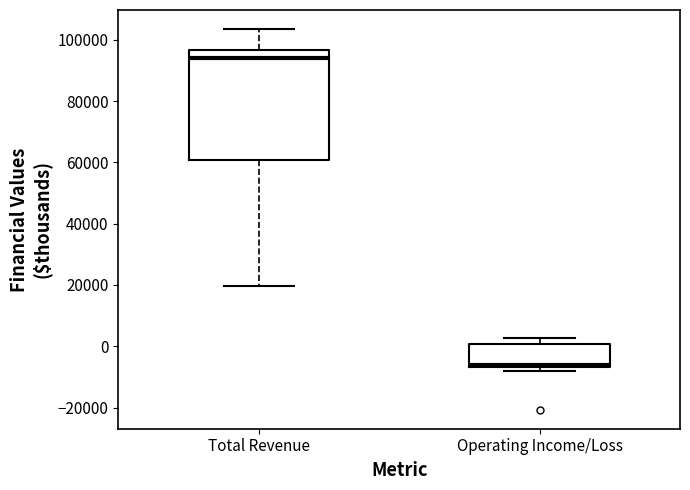

Which box has the highest median line?

Total Revenue